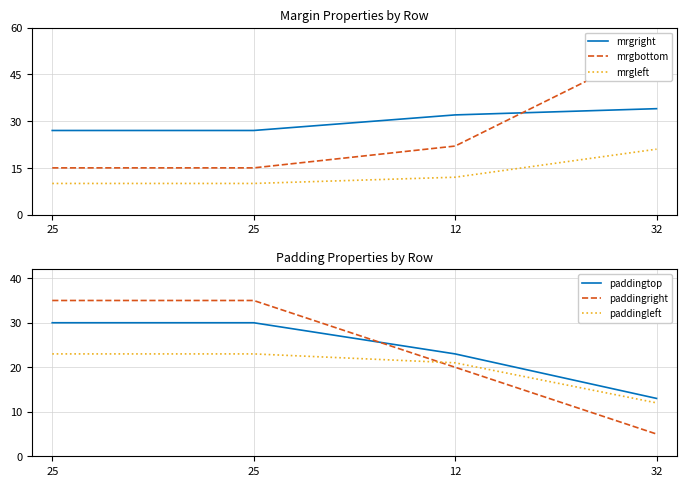

At how many categories does at least one series exceed 26?

4